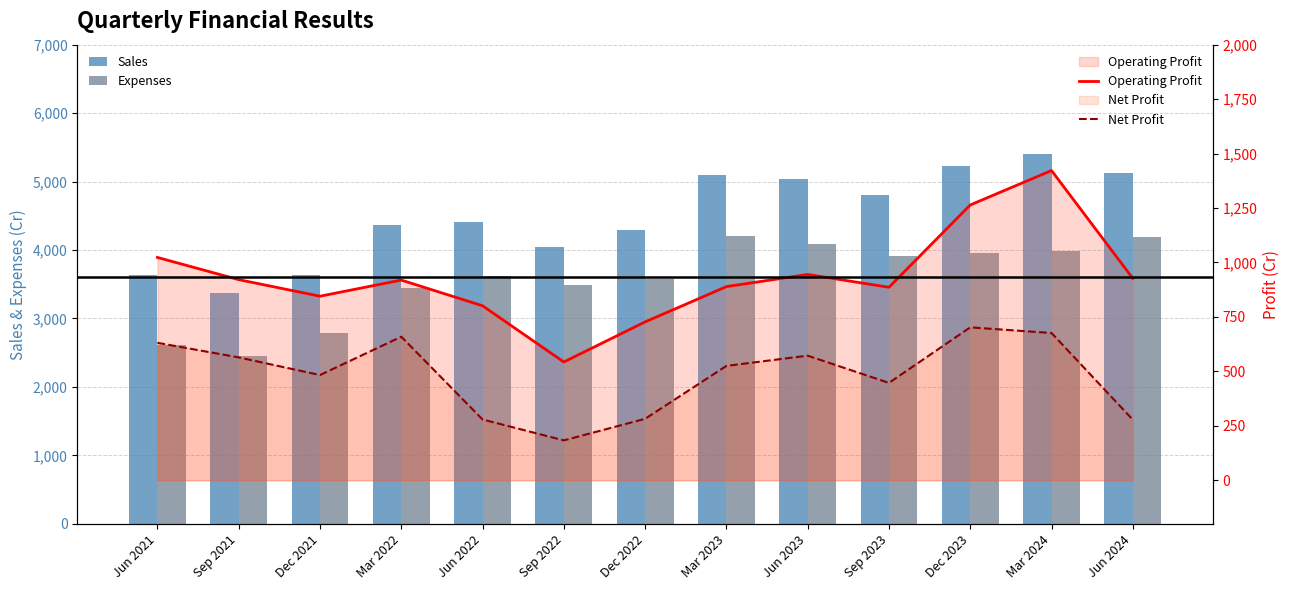

Which category has the lowest value in the Net Profit series?

Sep 2022